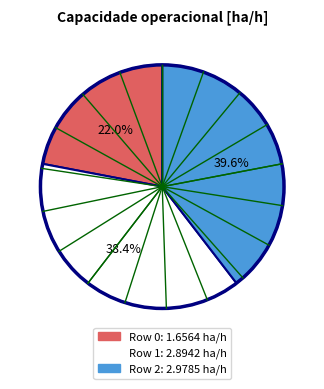

To the nearest percent, what is the average slice percentage?

33%